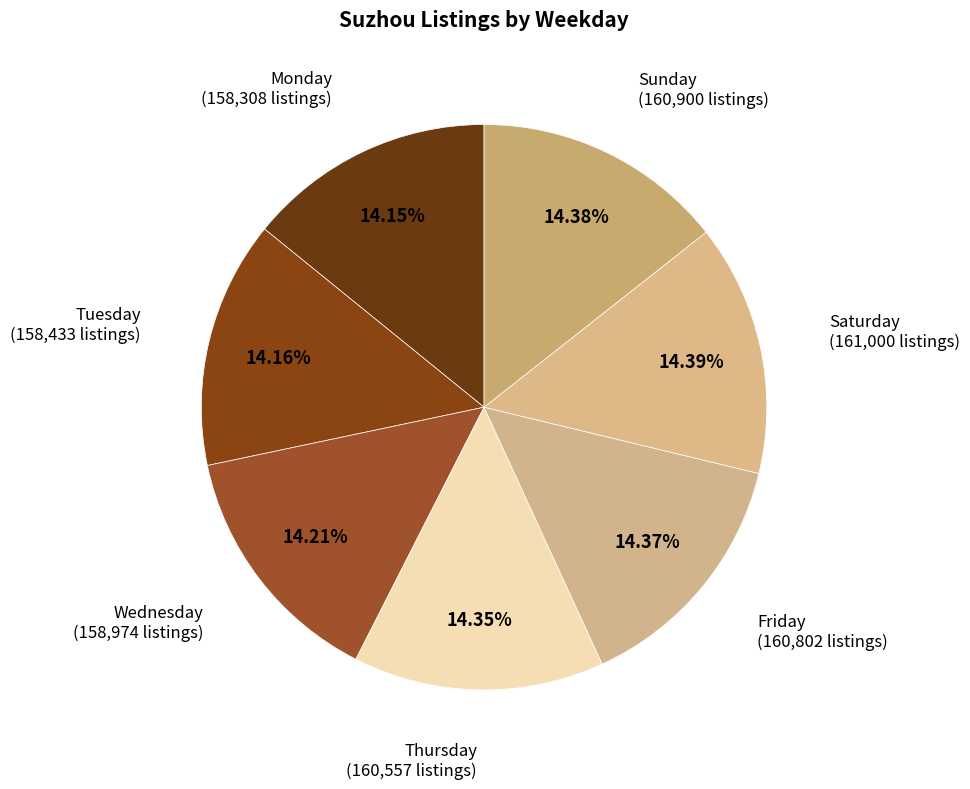

Does Tuesday account for over 50% of the chart?

No